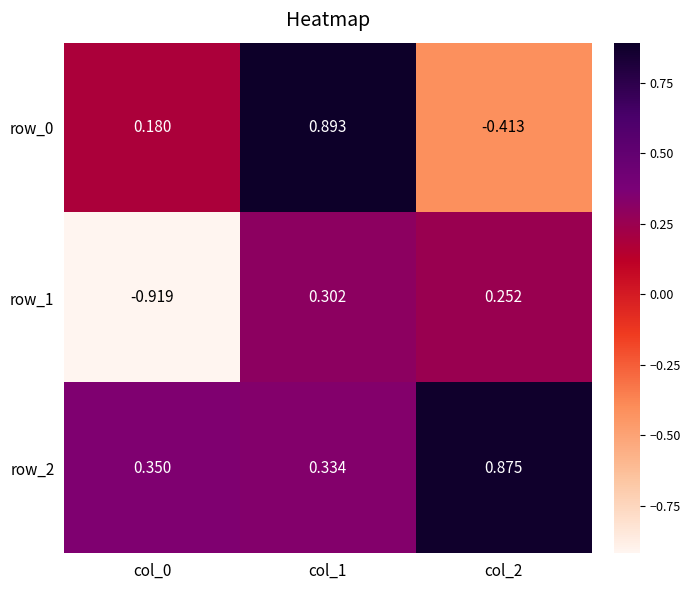

What is the sum of the row_0 values at col_2 and col_1?

0.5